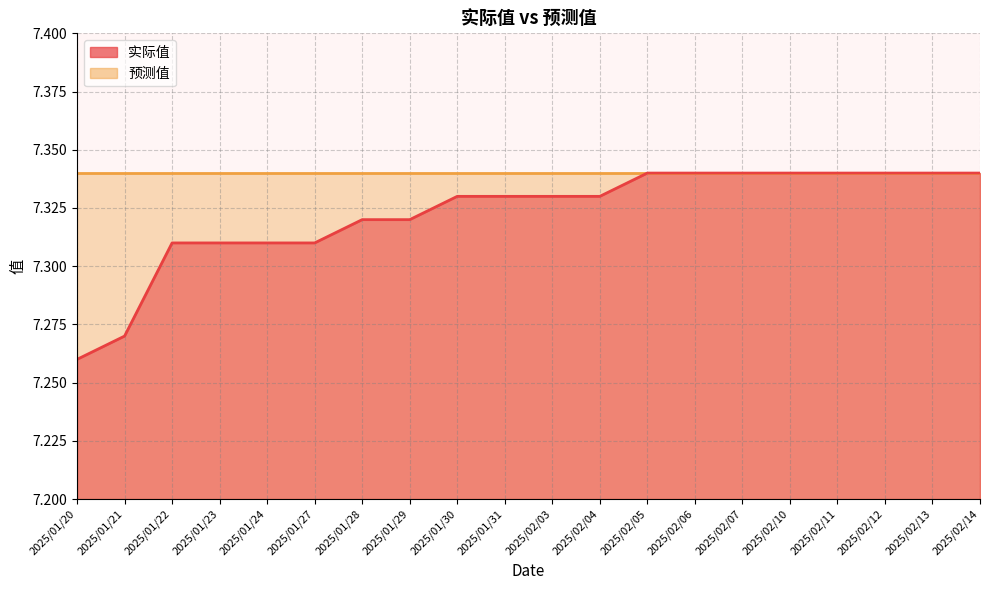

Count the values in the range 7 to 8.

20